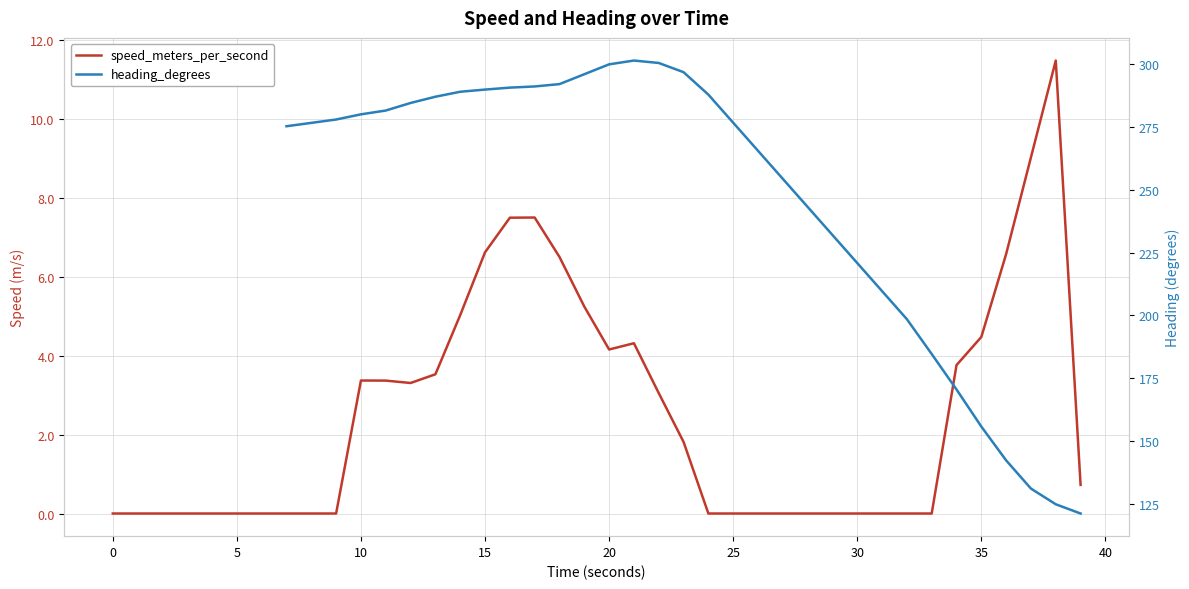

What is the difference between the maximum and minimum values in the speed_meters_per_second series?

11.5